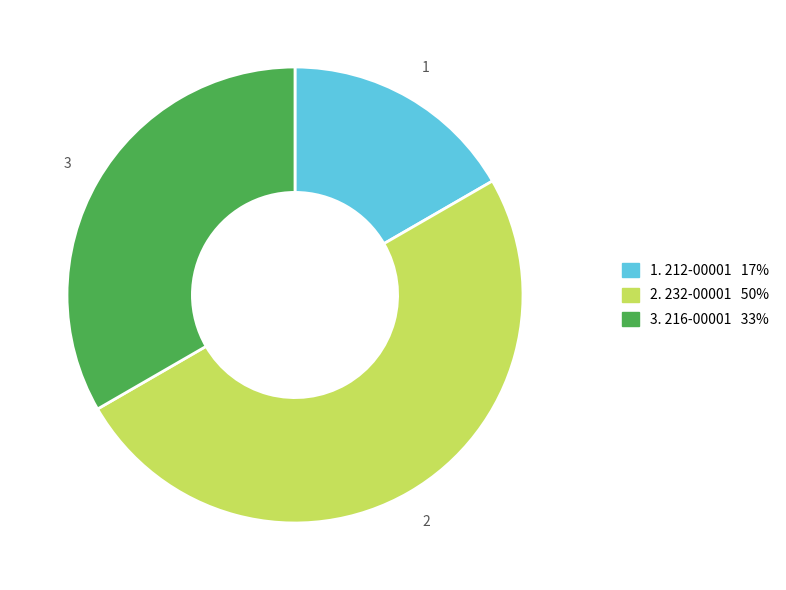

Which category has the biggest portion of the pie?

232-00001